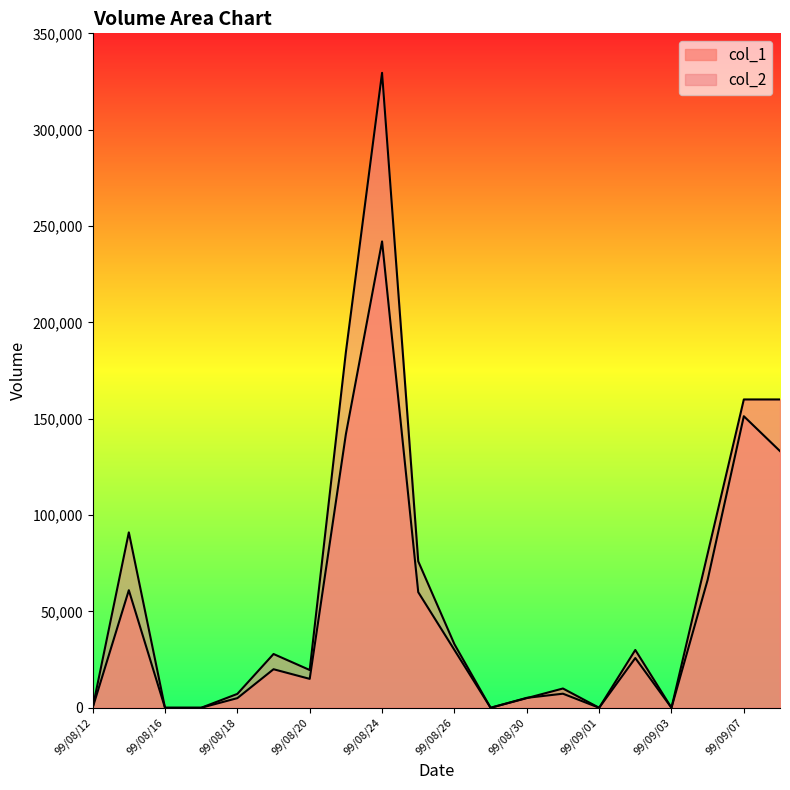

Count the number of categories in the chart.

20